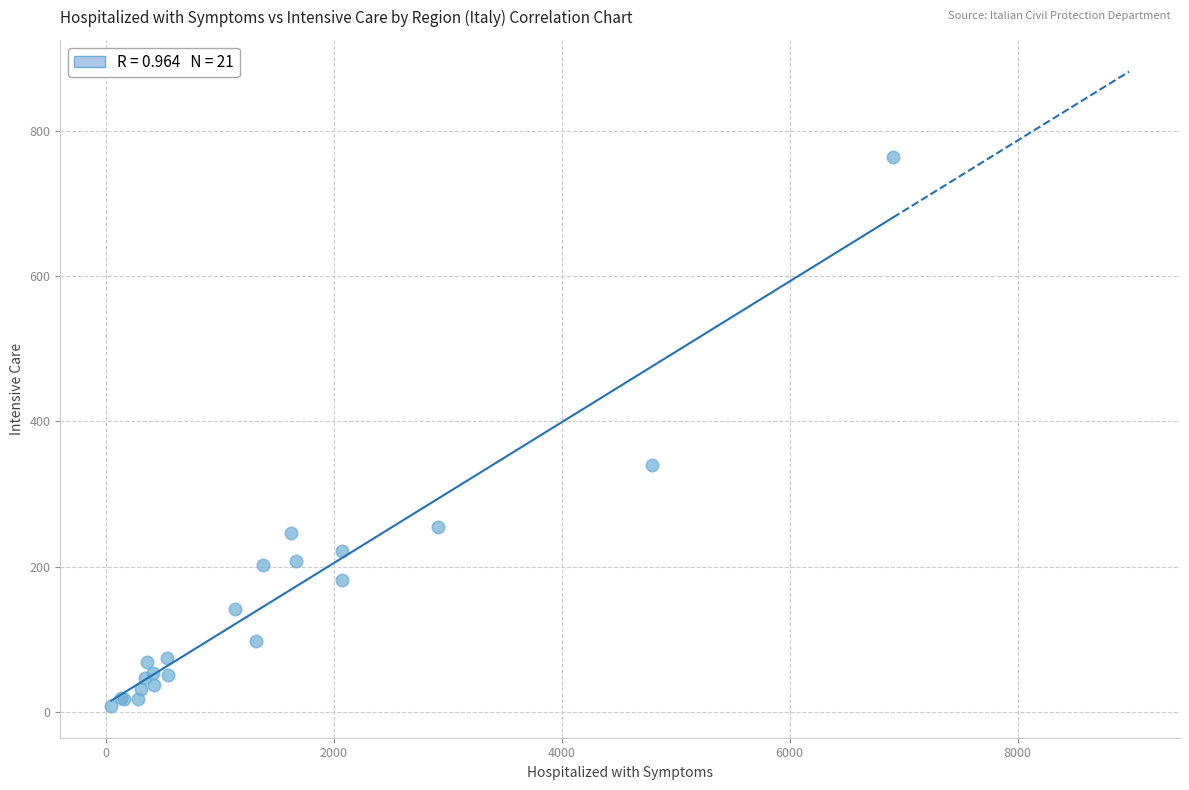

What Y value in the scatter plot is closest to 386?

340